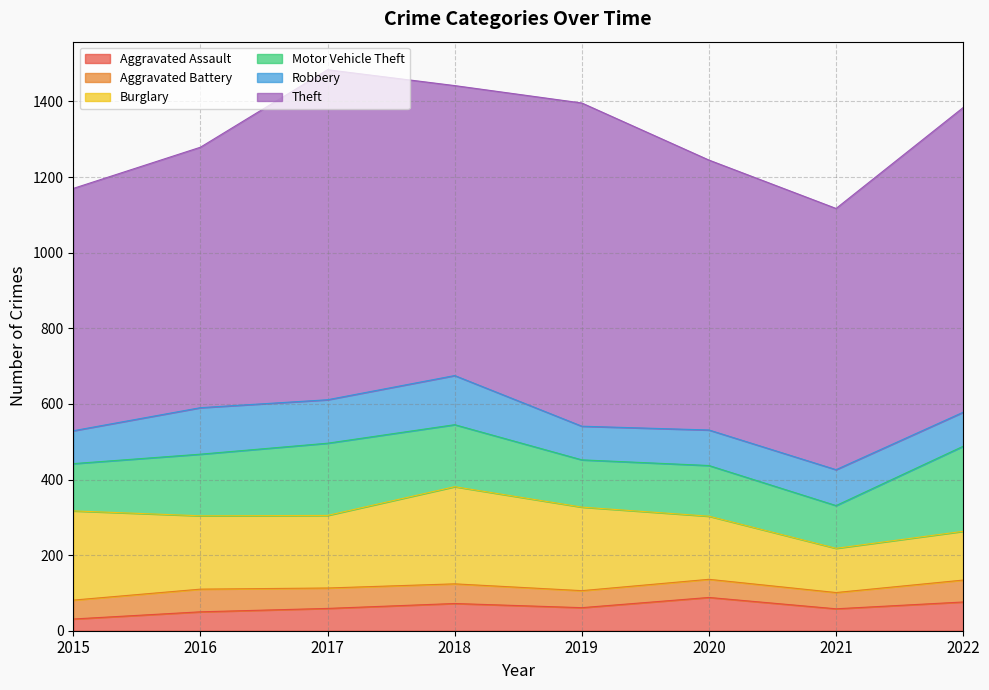

Where is the first local minimum for Aggravated Assault?

2019